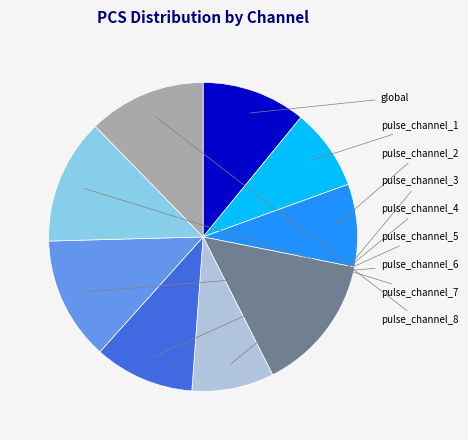

Is there a majority slice in this chart?

No